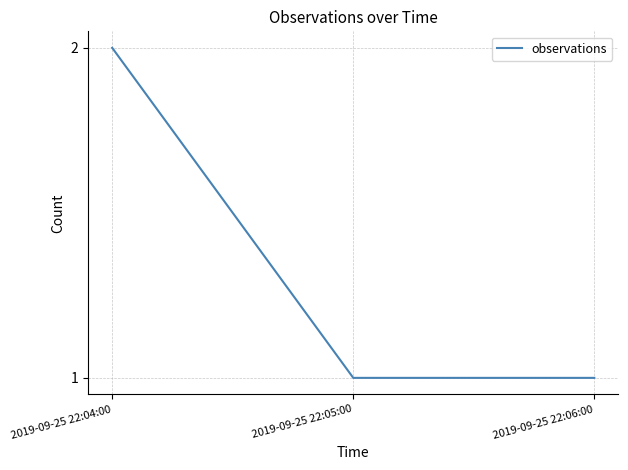

The chart shows a value of 1 at 2019-09-25 22:06:00. True or false?

True